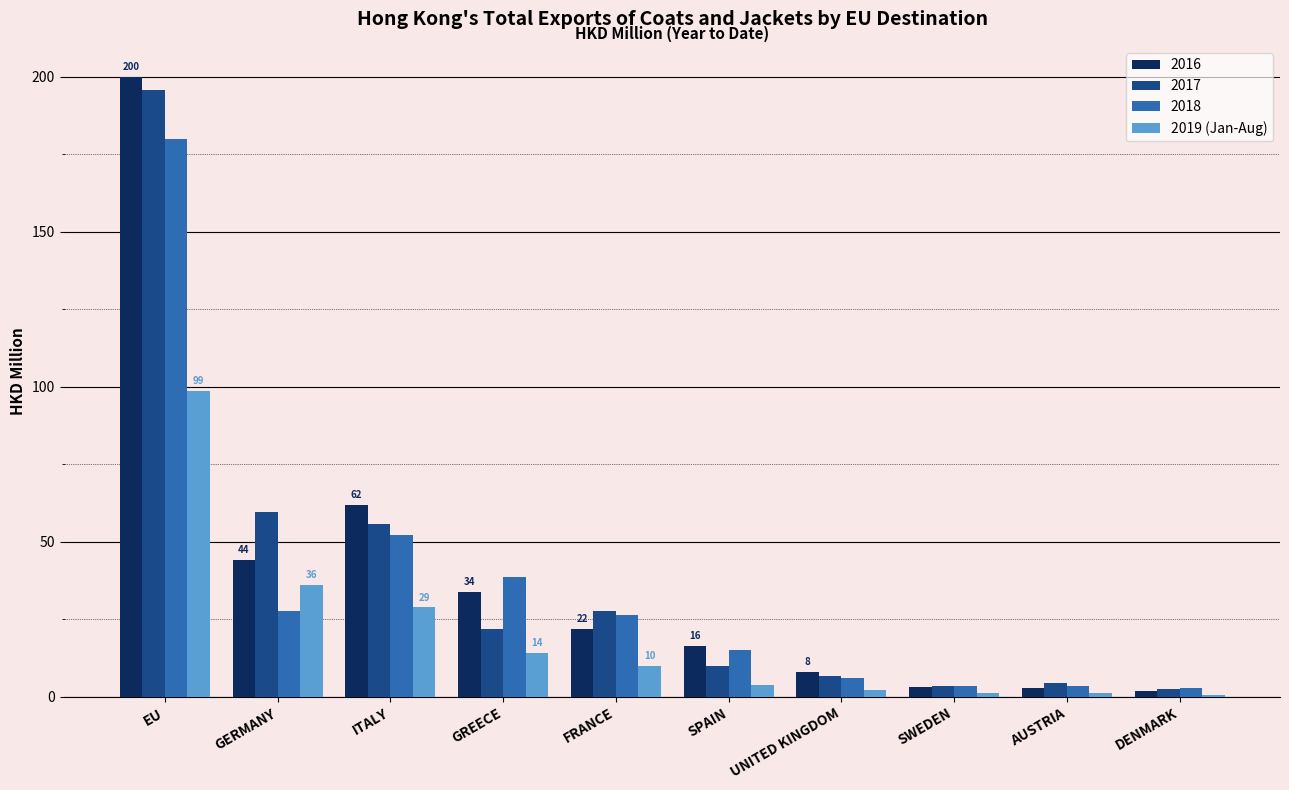

What is the approximate value of 2018 at ITALY?

52.3